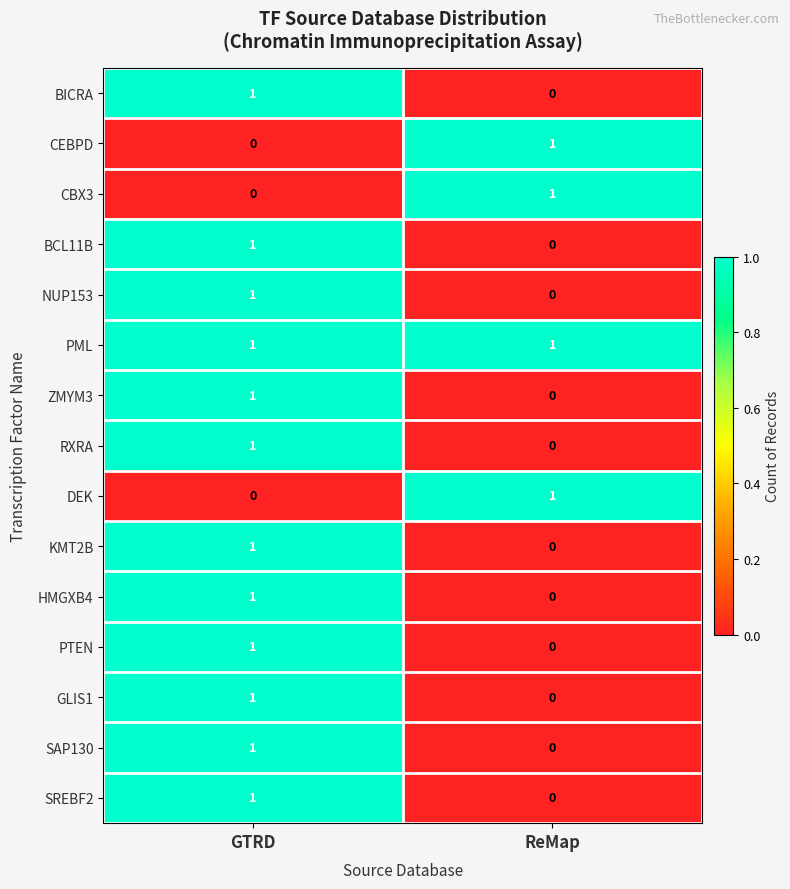

At which label does BCL11B reach its minimum?

ReMap